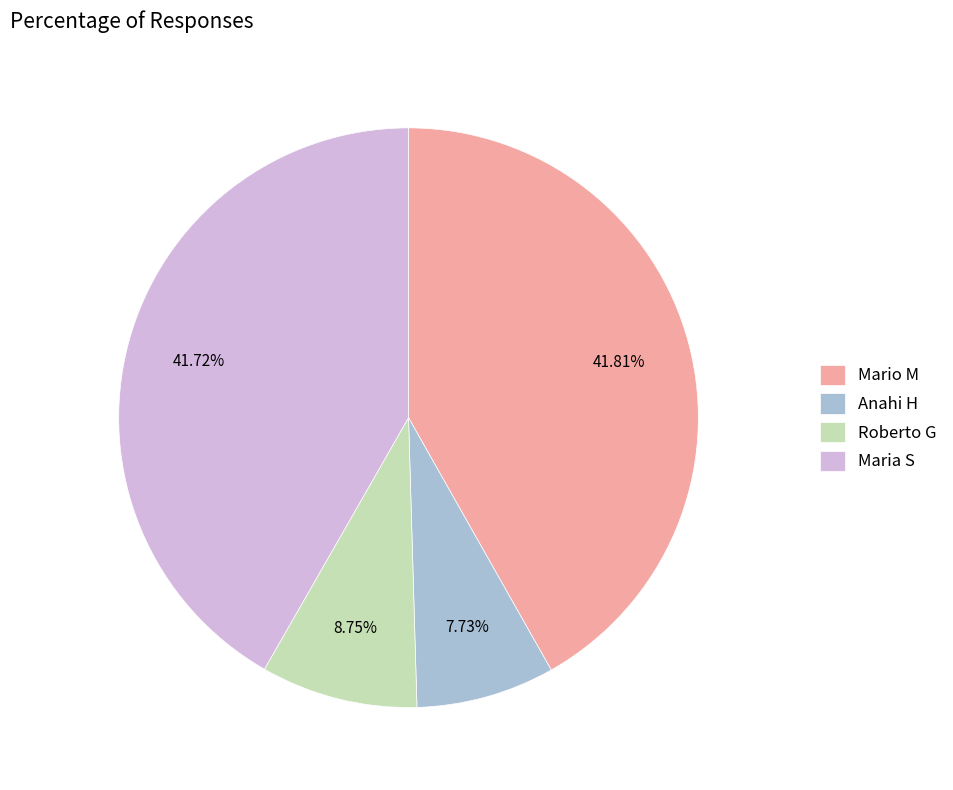

Is Anahi H the majority of the pie?

No